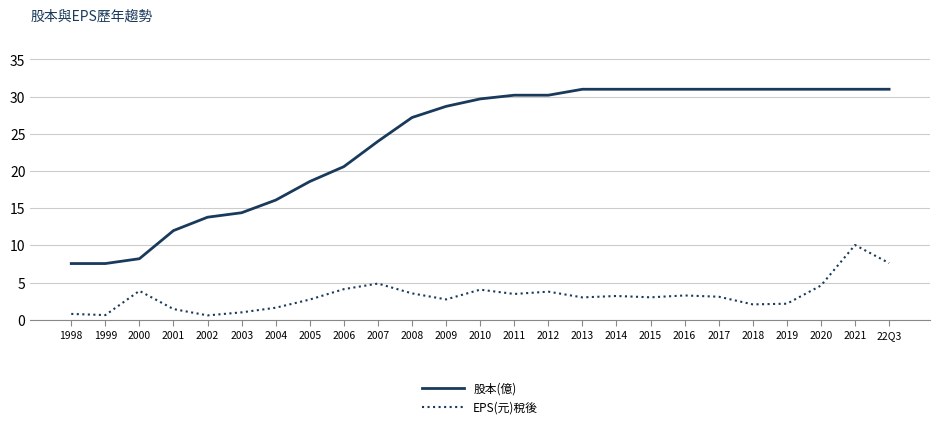

True or false: 股本(億) and EPS(元)稅後 intersect in this chart.

False